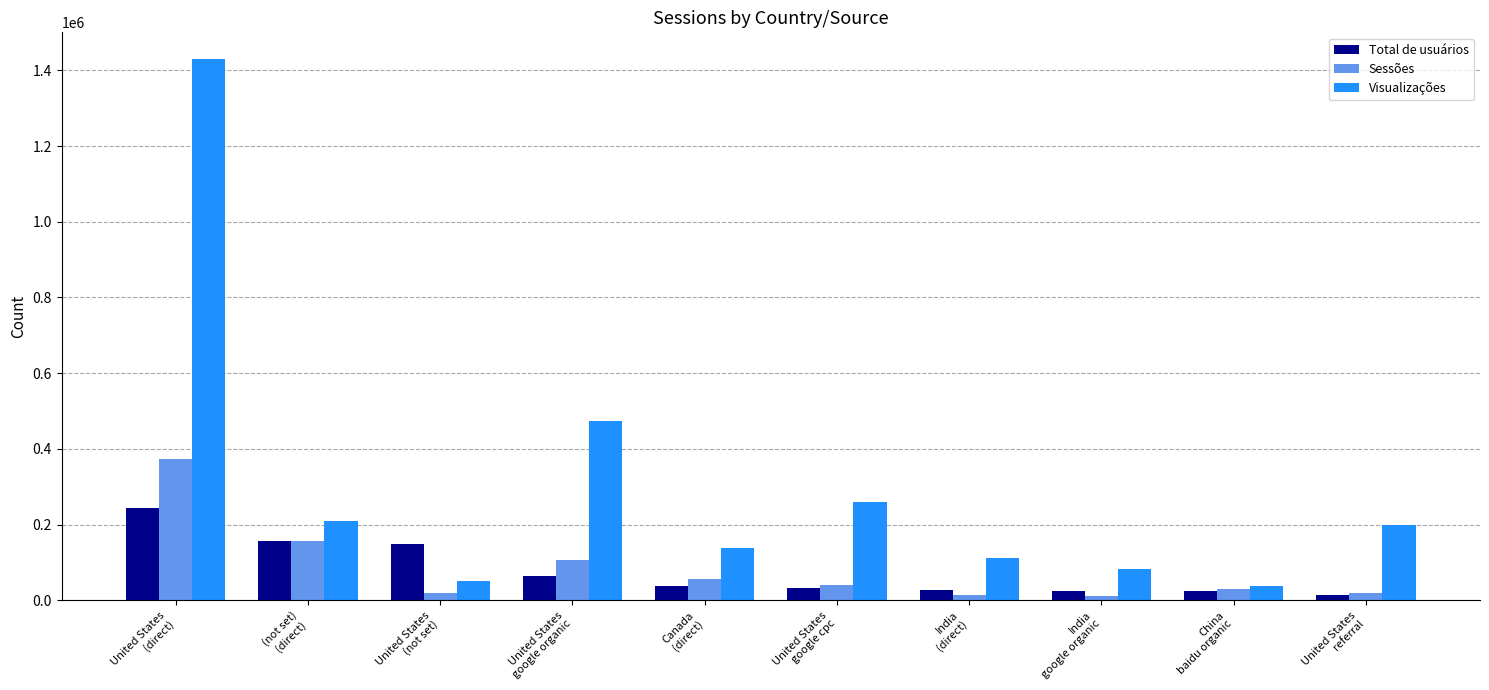

What is the difference between the maximum and minimum values in the Total de usuários series?

228091